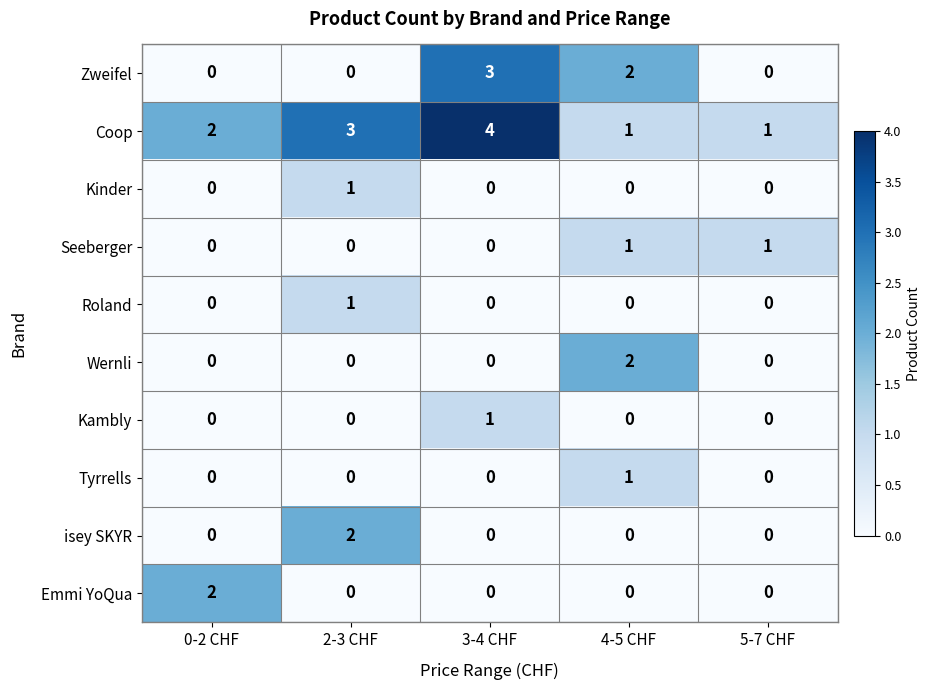

Between 0-2 CHF and 3-4 CHF, which series saw the biggest shift?

Zweifel